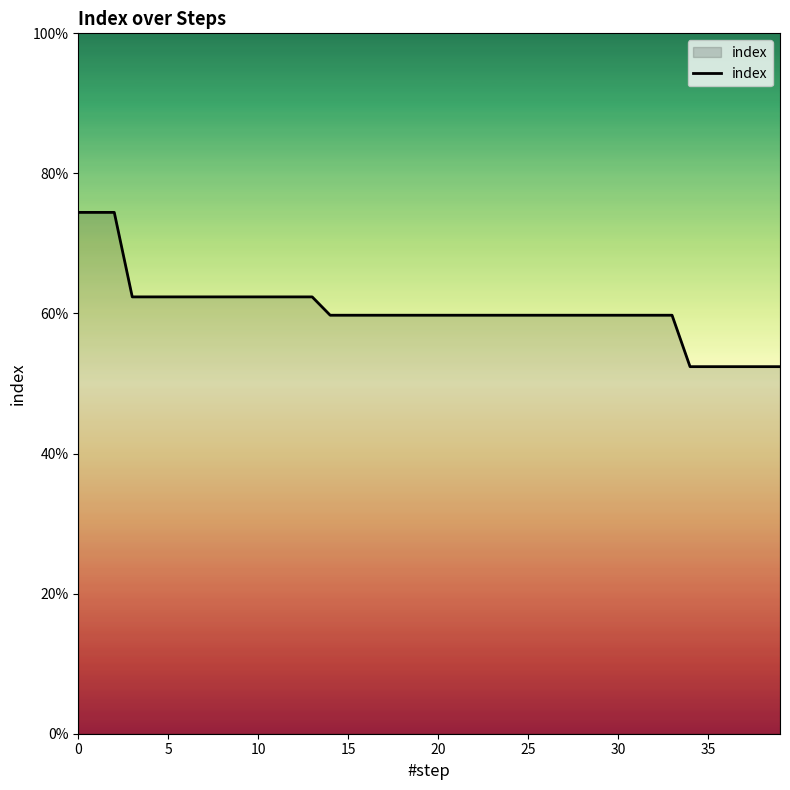

What is the difference between the maximum and minimum values?

22.0